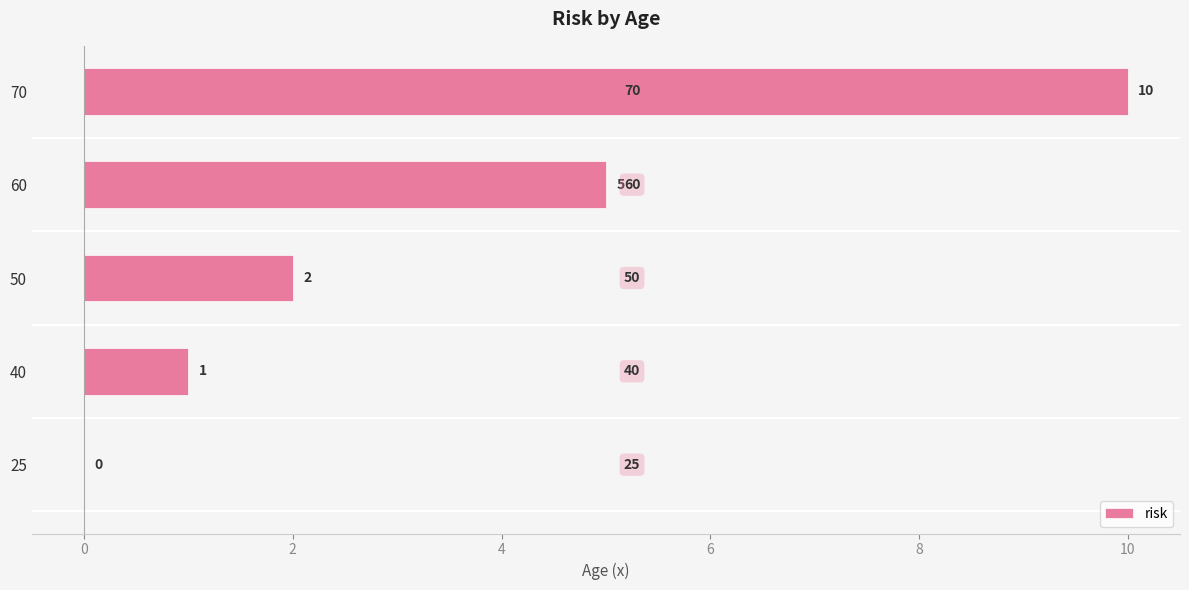

The value at 70 is 14. True or false?

False